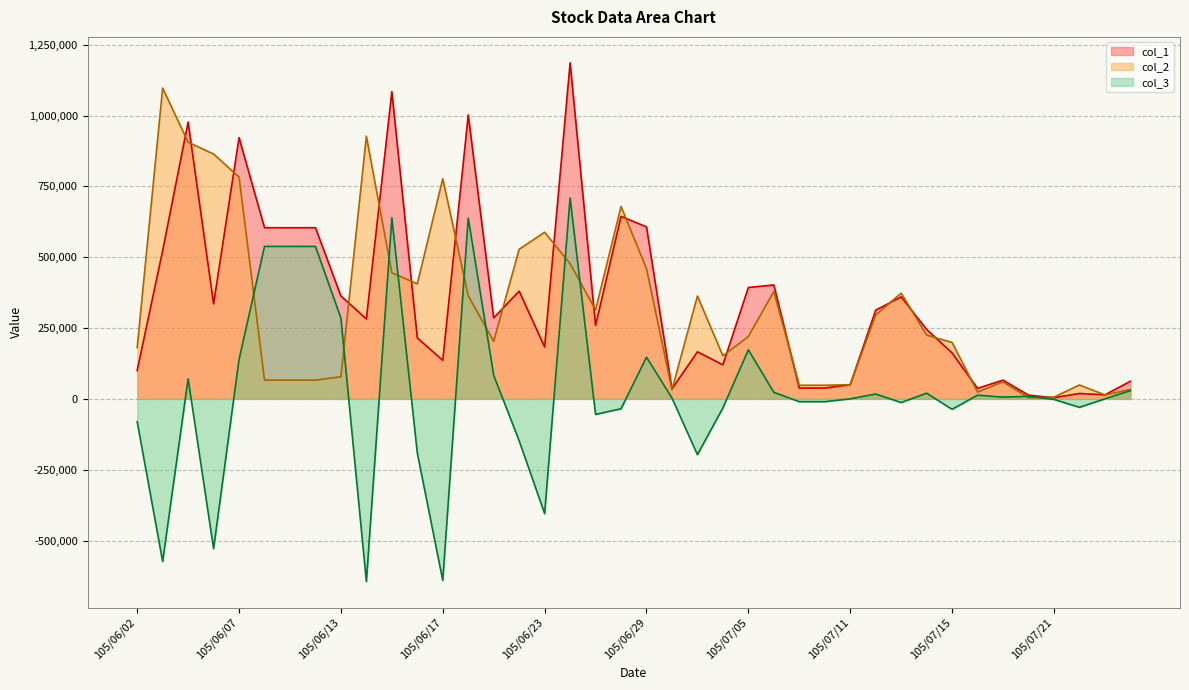

How many lines are shown in the chart?

3